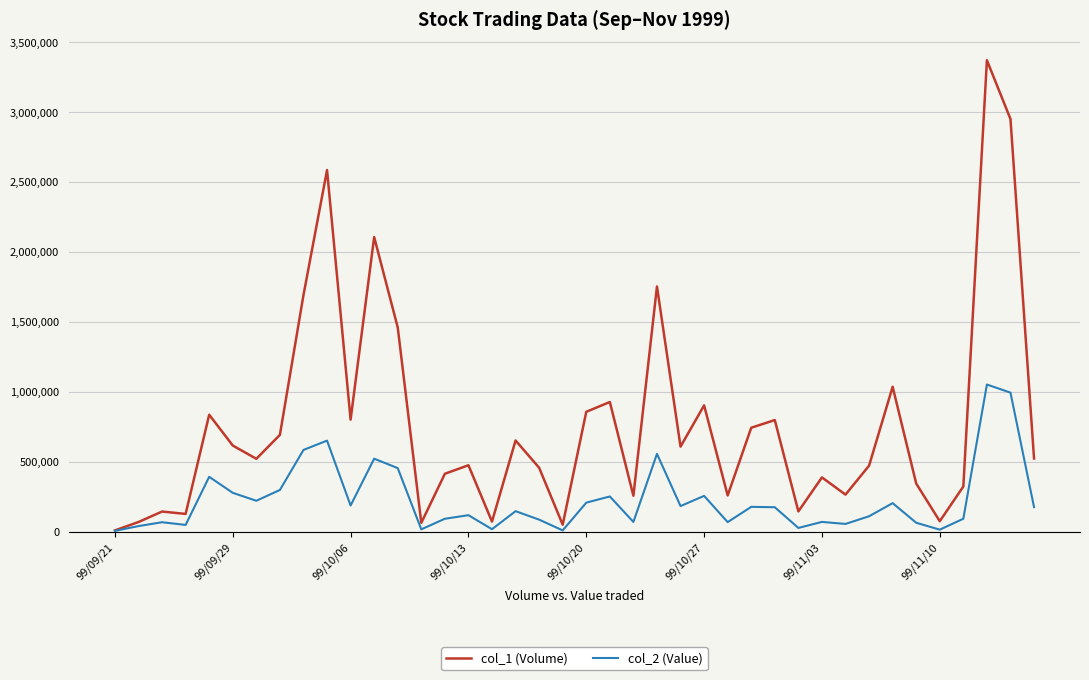

Count the number of data series in this chart.

2